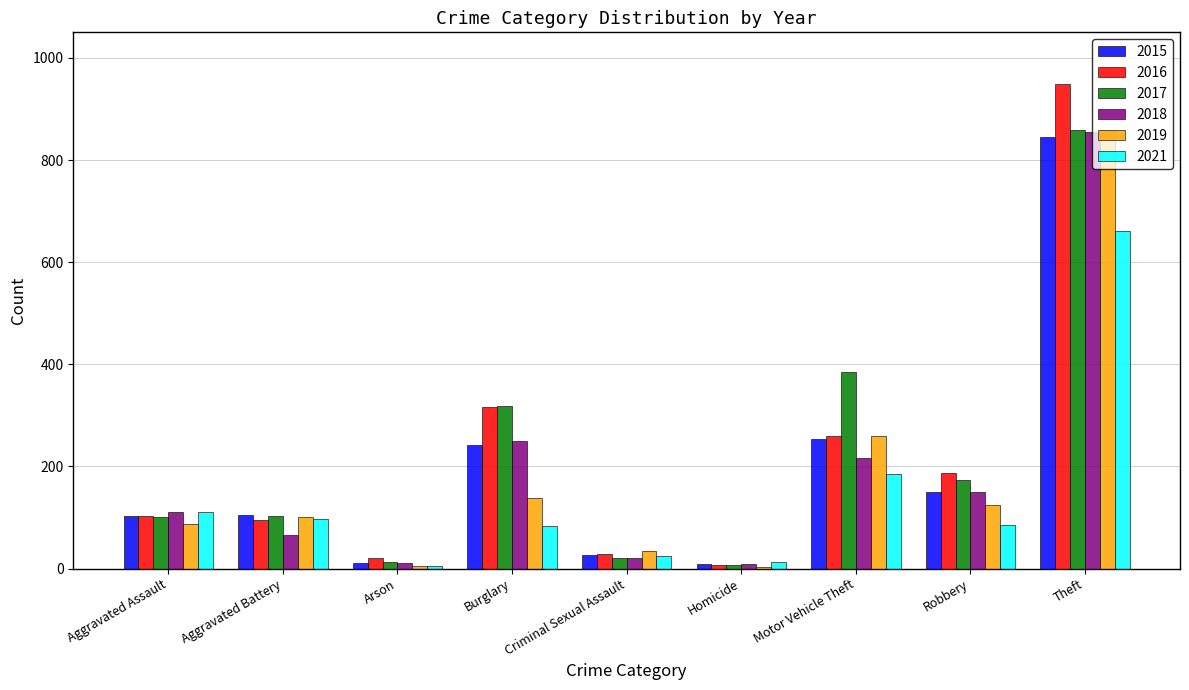

Is it true that 2019 equals 471 at Theft?

False